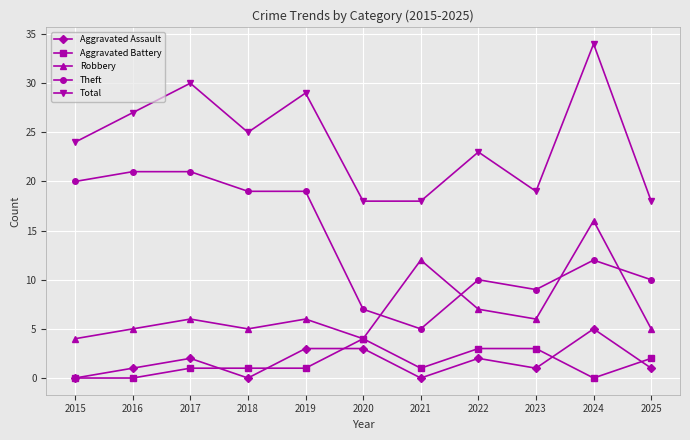

Does the chart have visible grid lines?

Yes